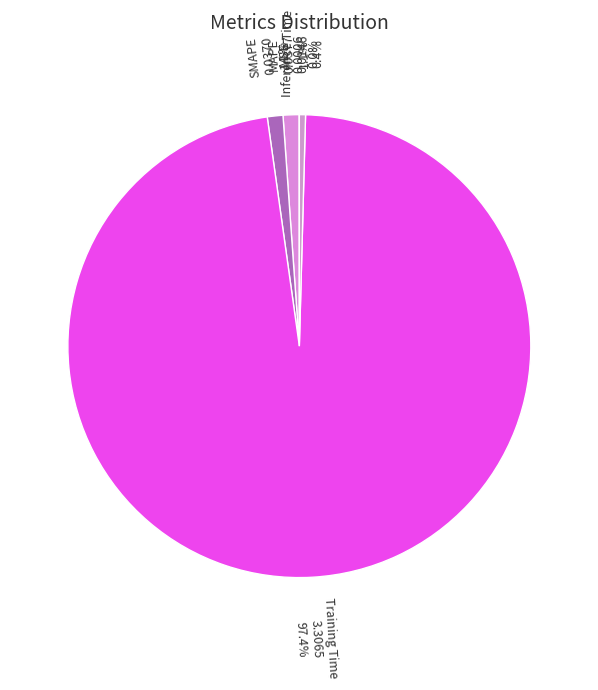

Which has a higher value, Inference Time or Training Time?

Training Time